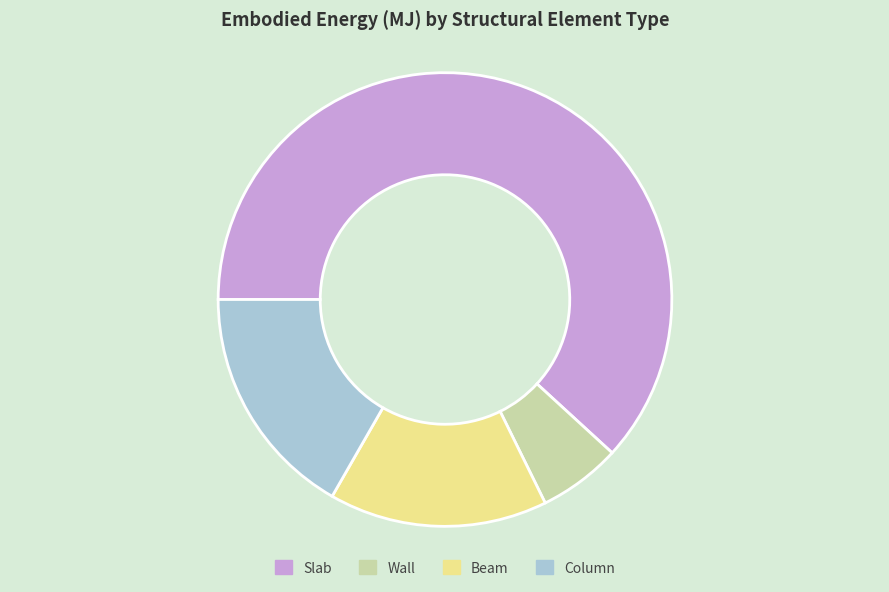

Is it true that Beam is 21% of the pie?

False